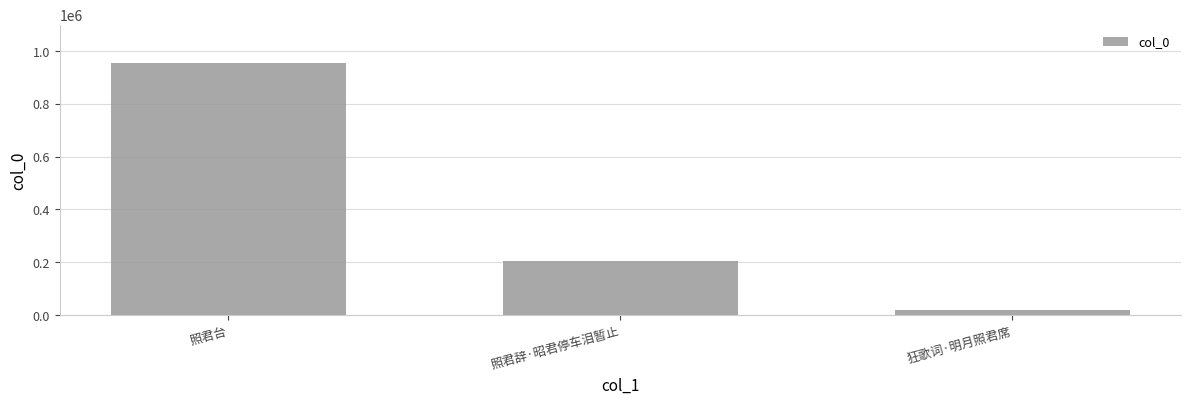

How many bars are there in total?

3